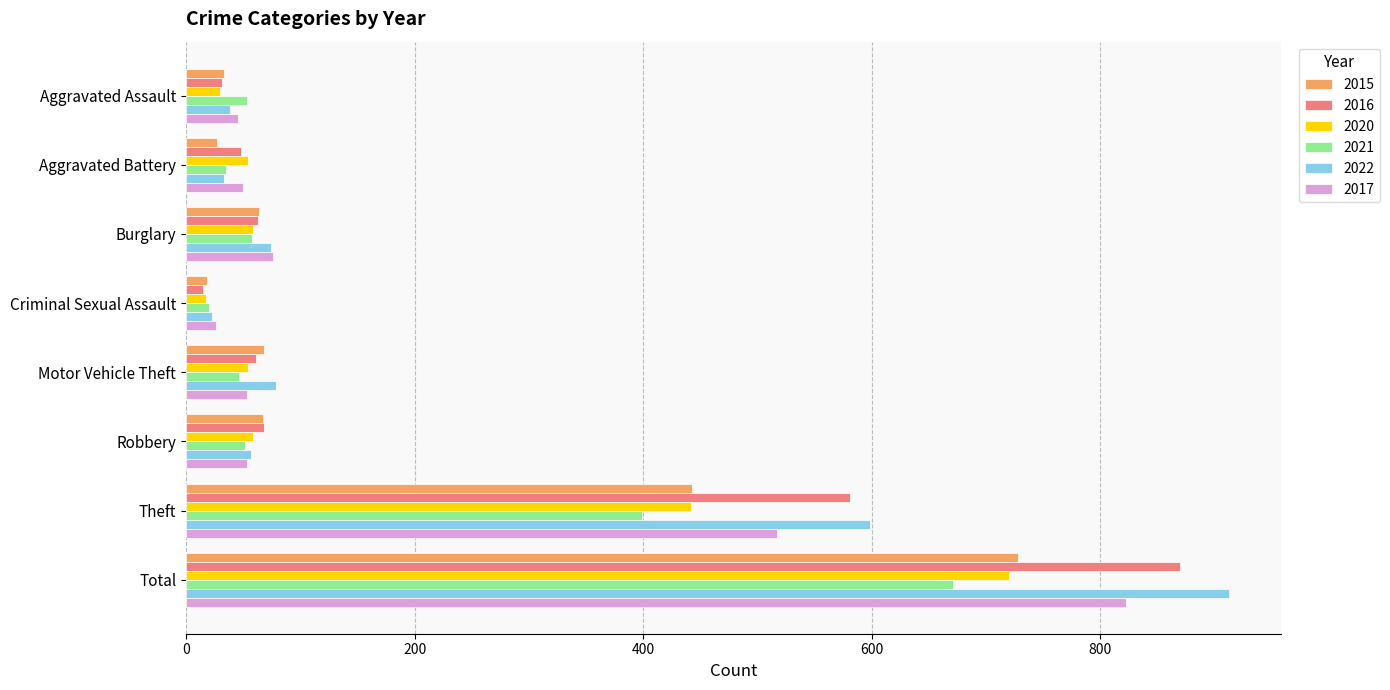

What is the difference between the highest and lowest values at Aggravated Battery?

27